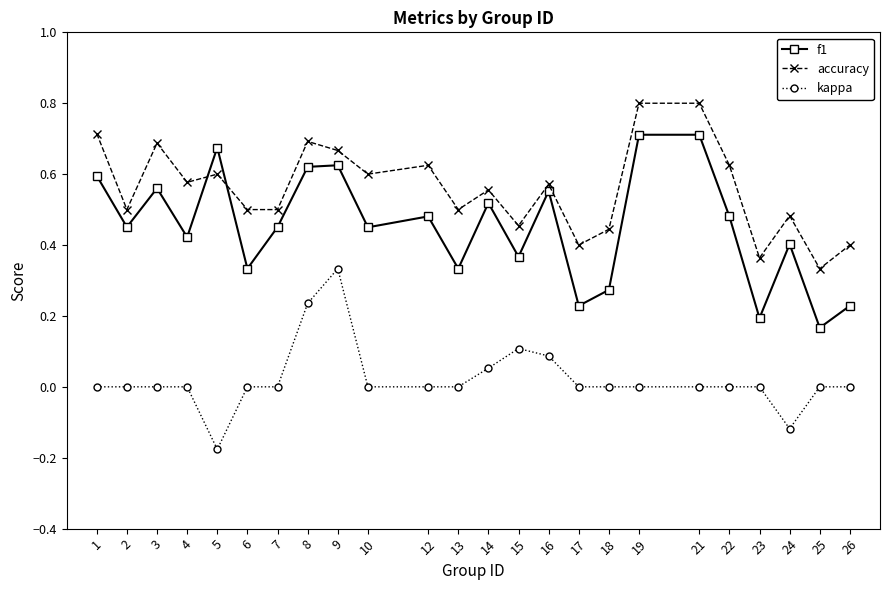

Where is the first local maximum for f1?

3